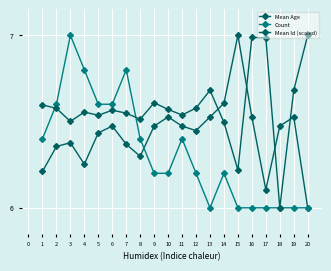

At which category is the sum across all series the highest?

3